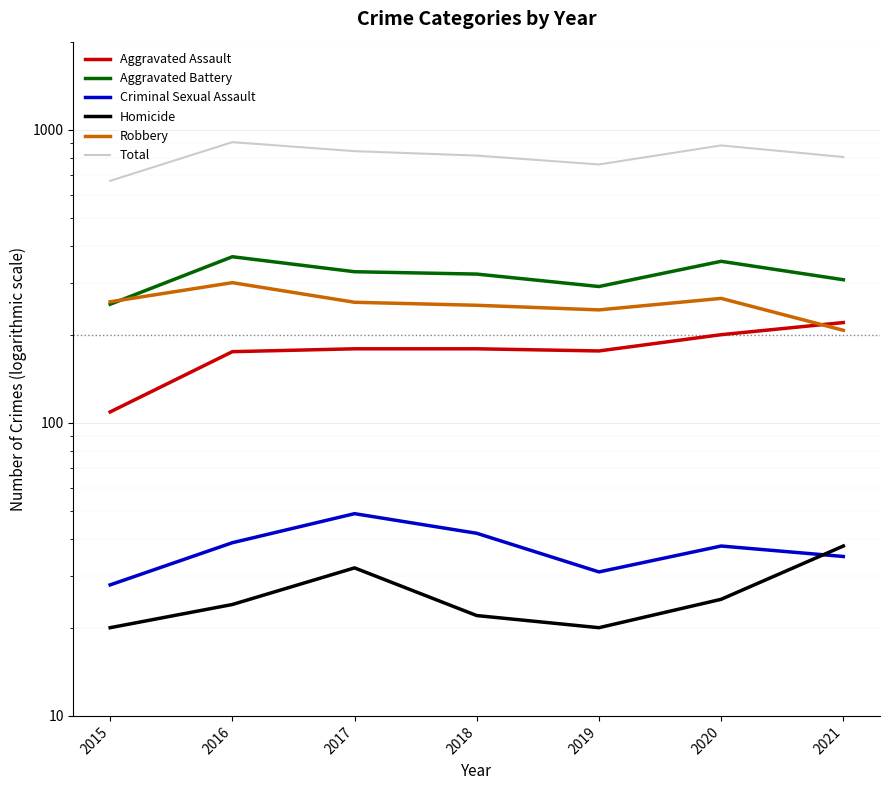

What is the value of the Homicide point at the 2nd from the left?

24